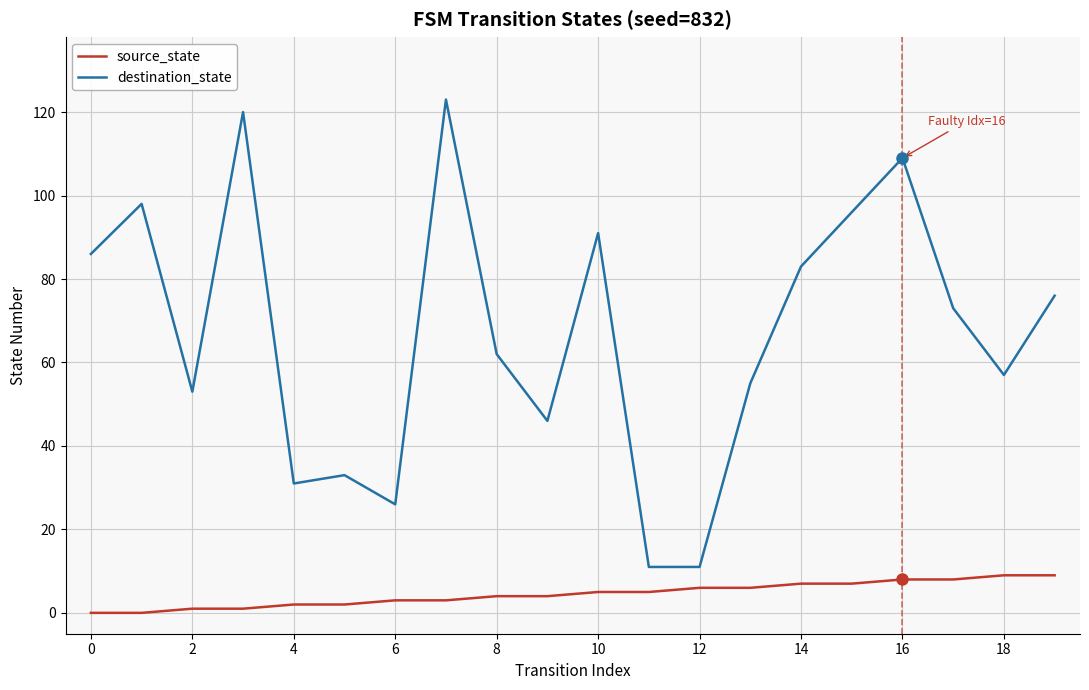

True or false: source_state and destination_state cross at least once.

False